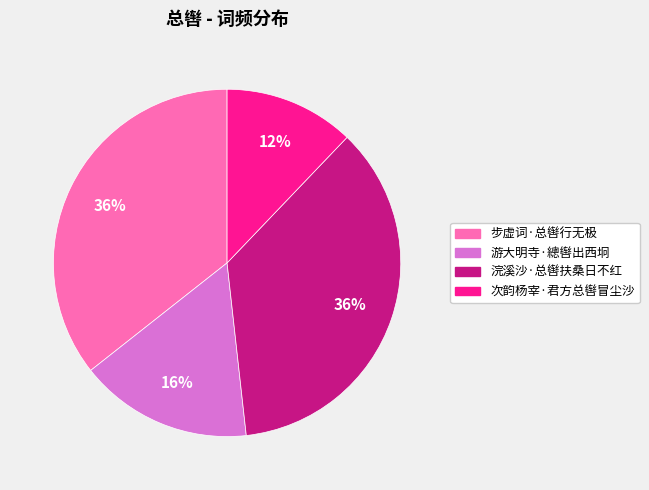

Is the sum of 游大明寺·總辔出西坰 and 浣溪沙·总辔扶桑日不红 greater than half?

Yes